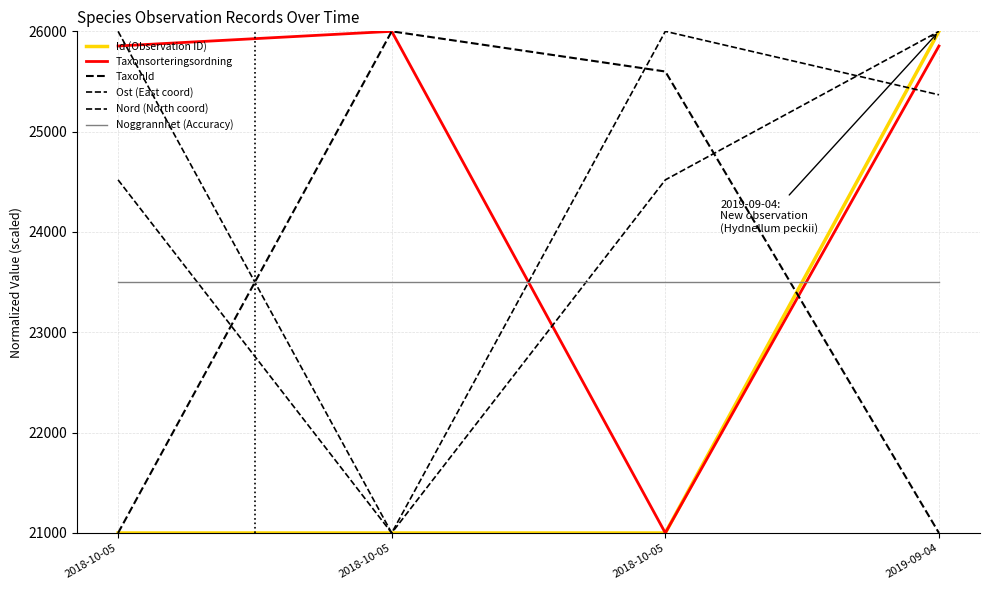

How many lines are shown in the chart?

6